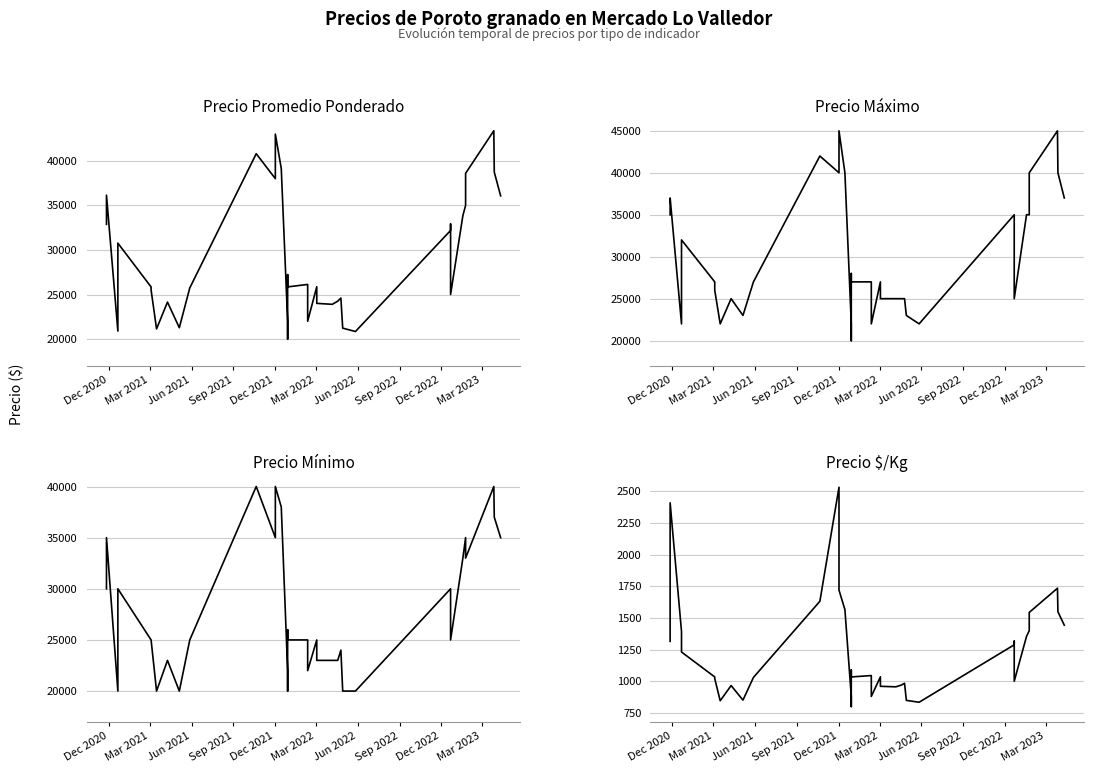

Does the chart display data point markers on the line(s)?

No